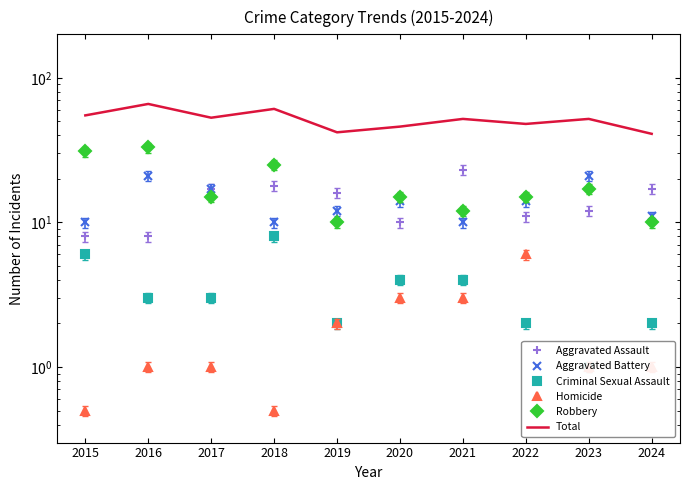

Which series ends up on top after the final intersection of Aggravated Battery and Aggravated Assault?

Aggravated Assault